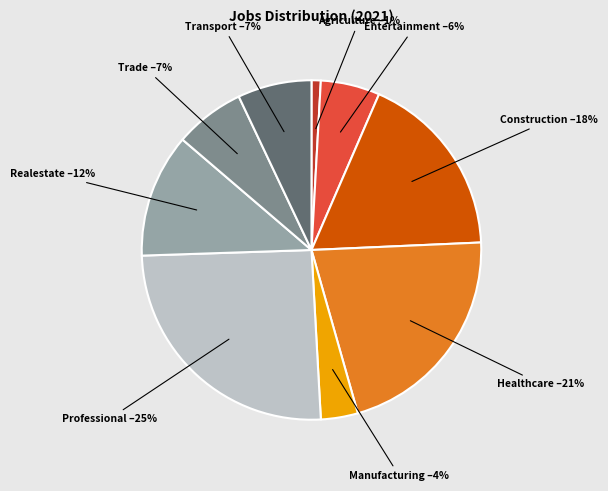

Is there a majority slice in this chart?

No